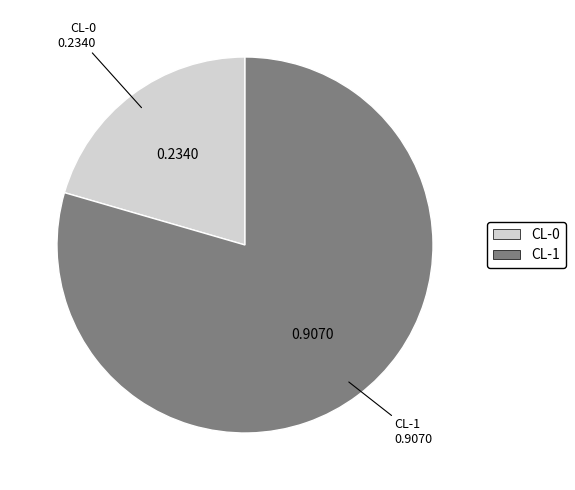

Which has a higher value, CL-1 or CL-0?

CL-1